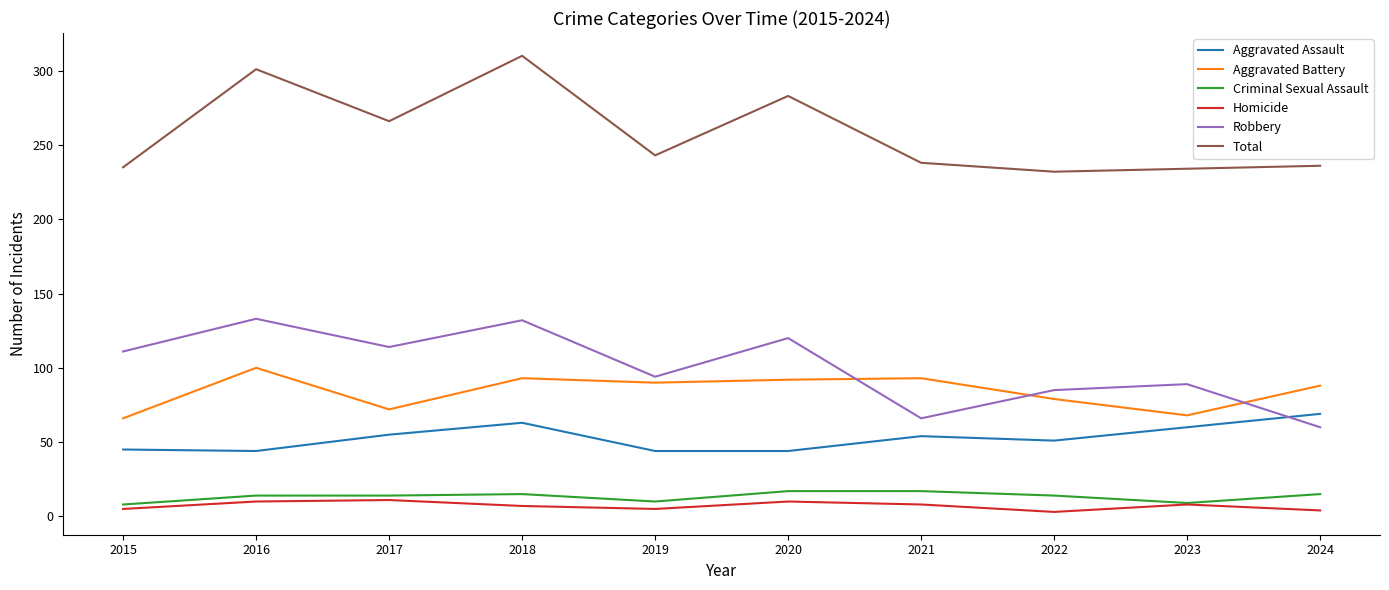

True or false: Robbery has a value of 93 at 2024.

False